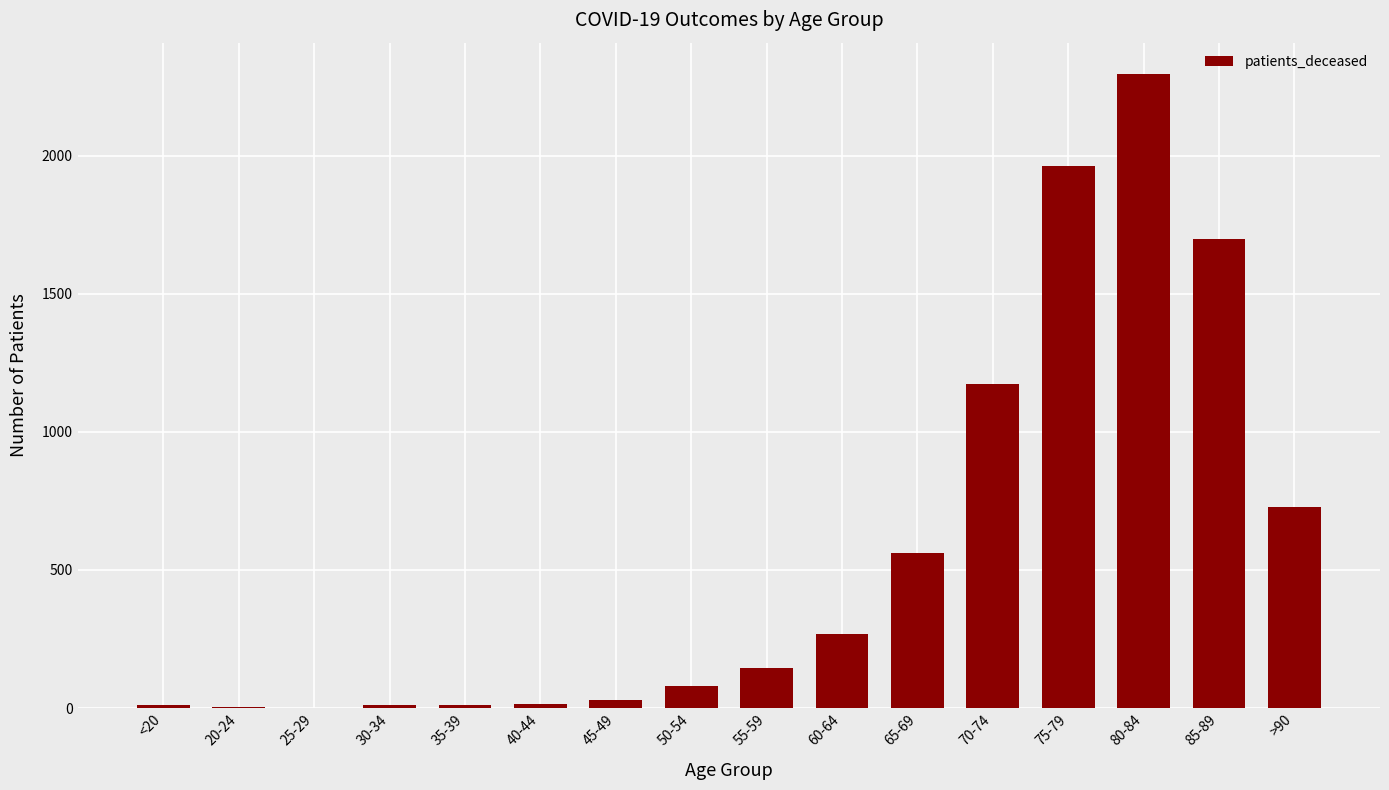

Does the chart contain stacked bars?

No